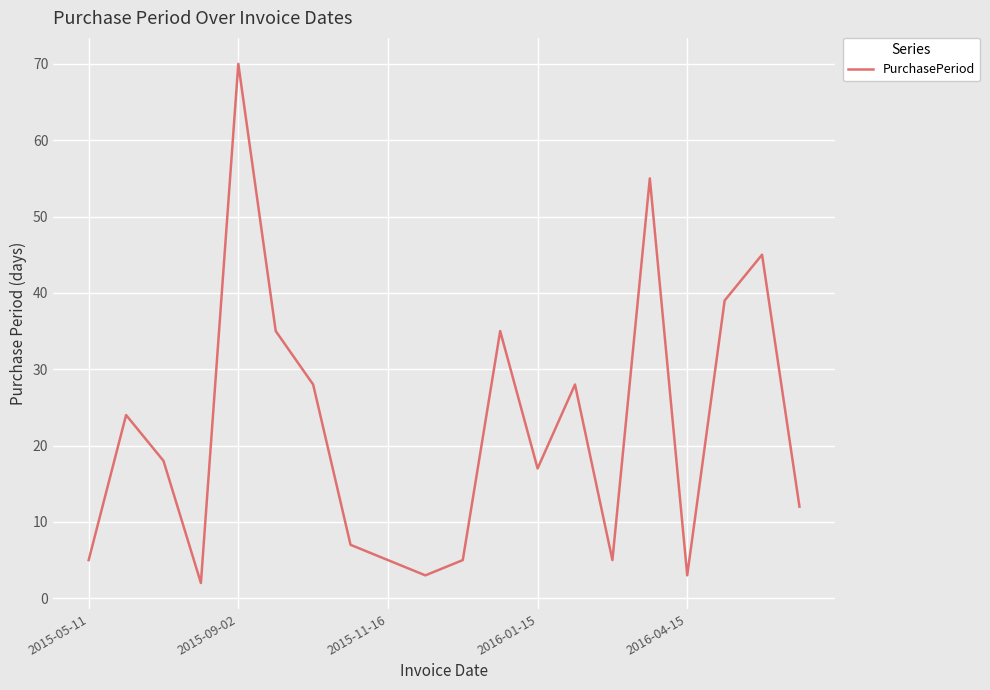

What is the maximum value shown in the chart?

70